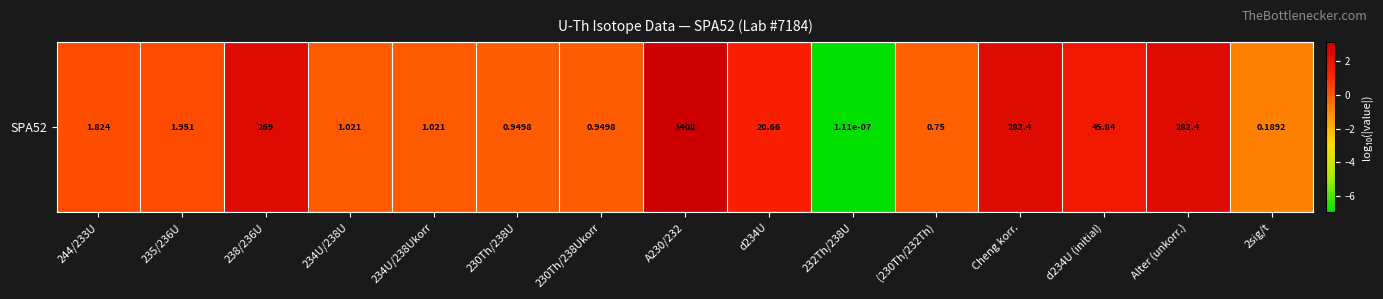

Is it true that the value at 232Th/238U is -7.0?

True